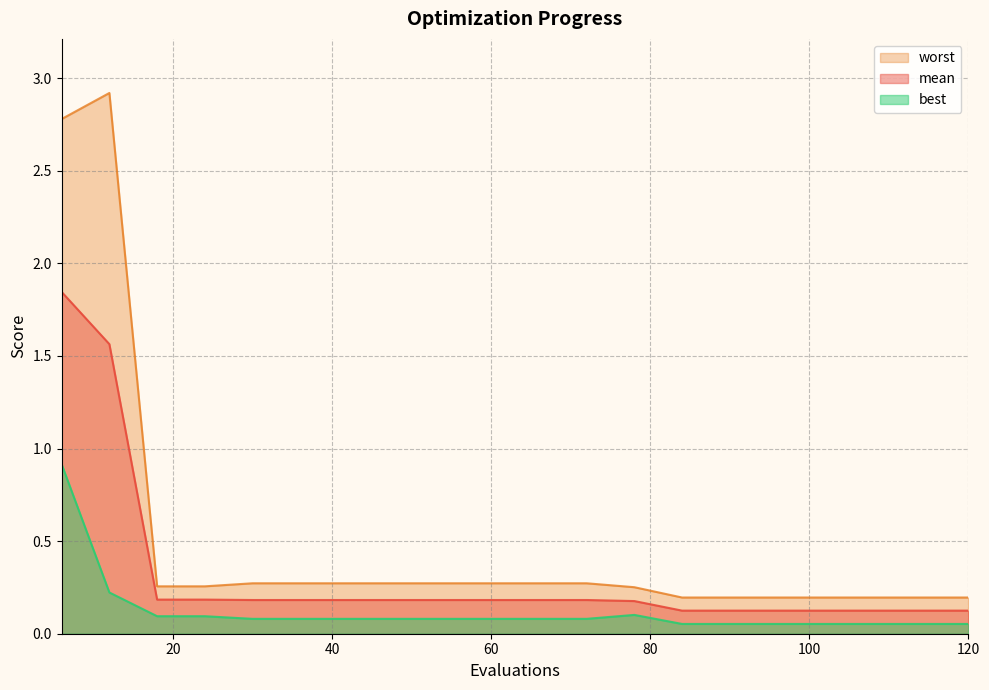

At which label does mean reach its minimum?

84